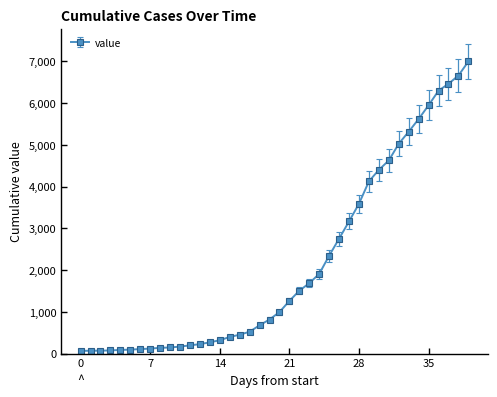

What is the smallest value displayed?

64